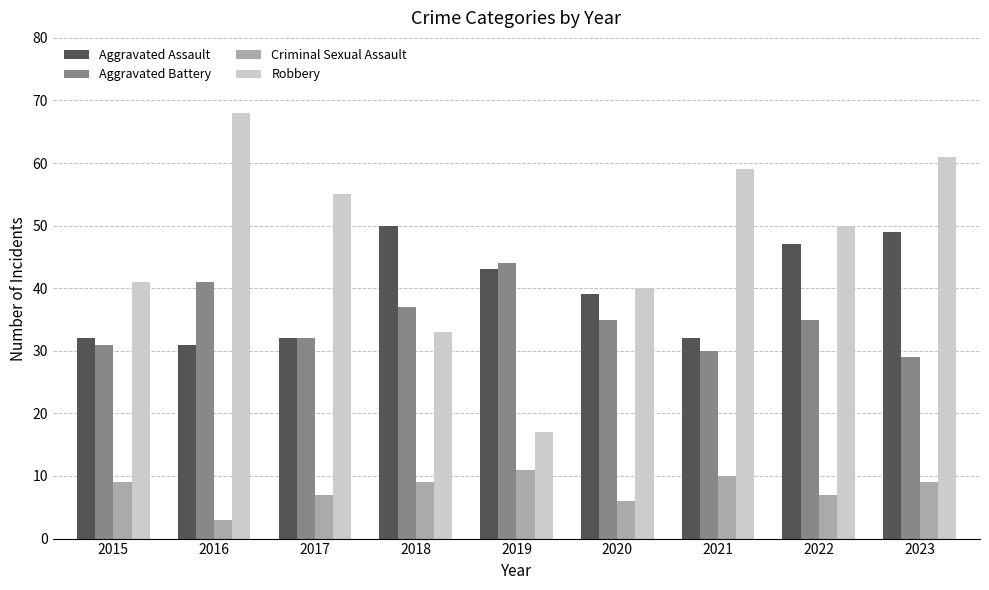

Reading right to left, list all the values displayed in this chart.

Aggravated Assault: 49	47	32	39	43	50	32	31	32
Aggravated Battery: 29	35	30	35	44	37	32	41	31
Criminal Sexual Assault: 9	7	10	6	11	9	7	3	9
Robbery: 61	50	59	40	17	33	55	68	41